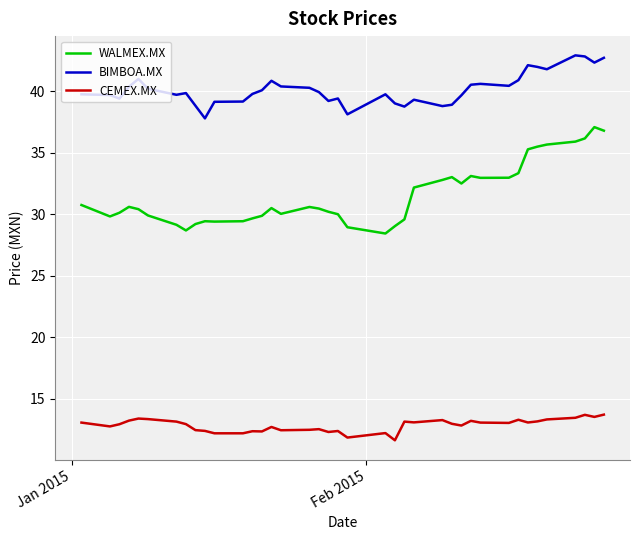

Which series has the largest range (max minus min)?

WALMEX.MX